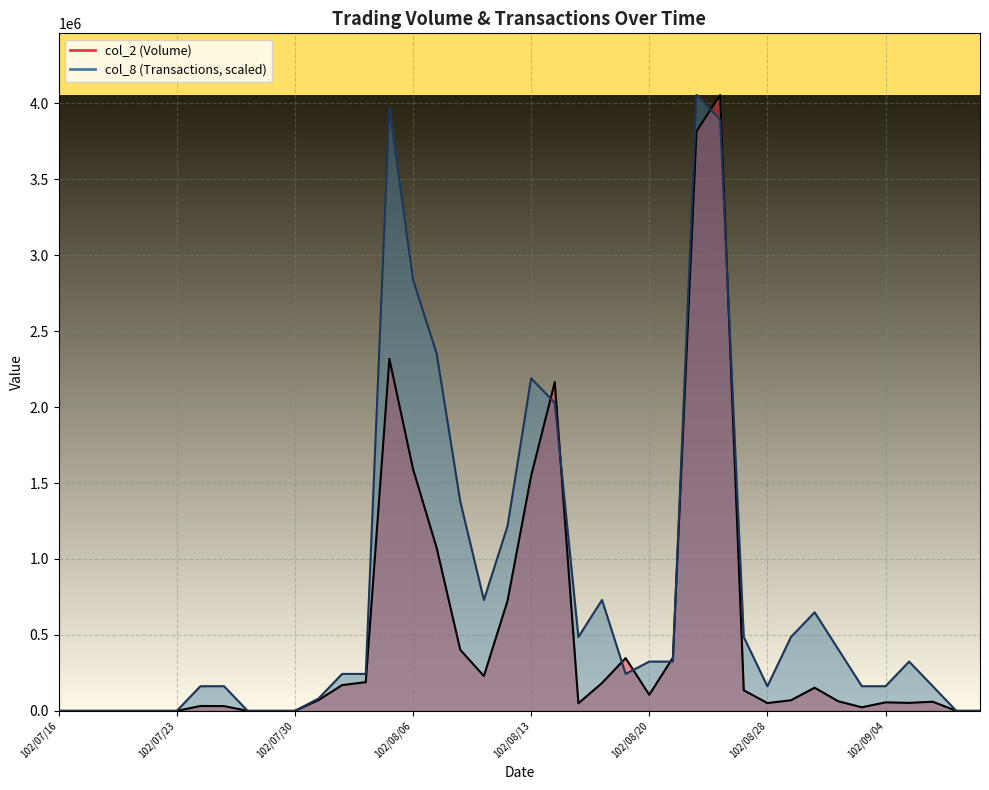

At which label does col_8 reach its minimum?

102/07/16